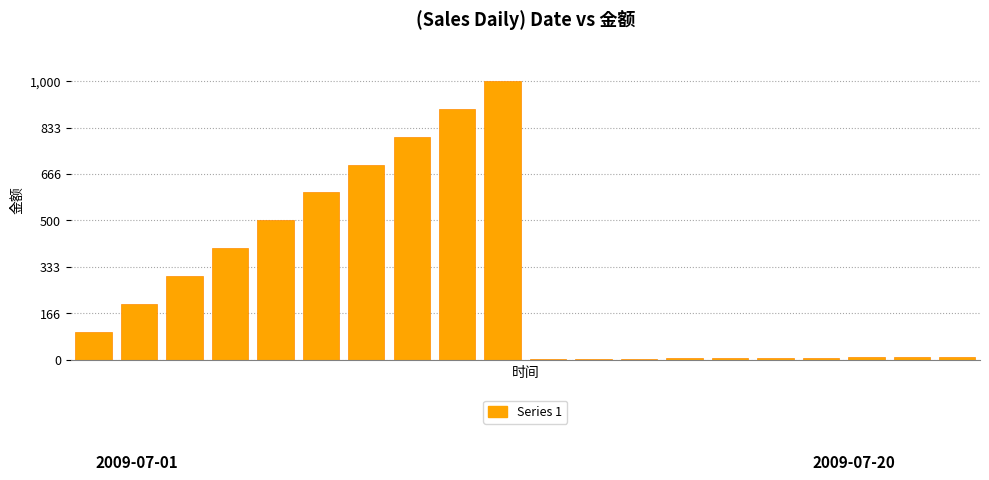

What is the maximum value shown in the chart?

1000